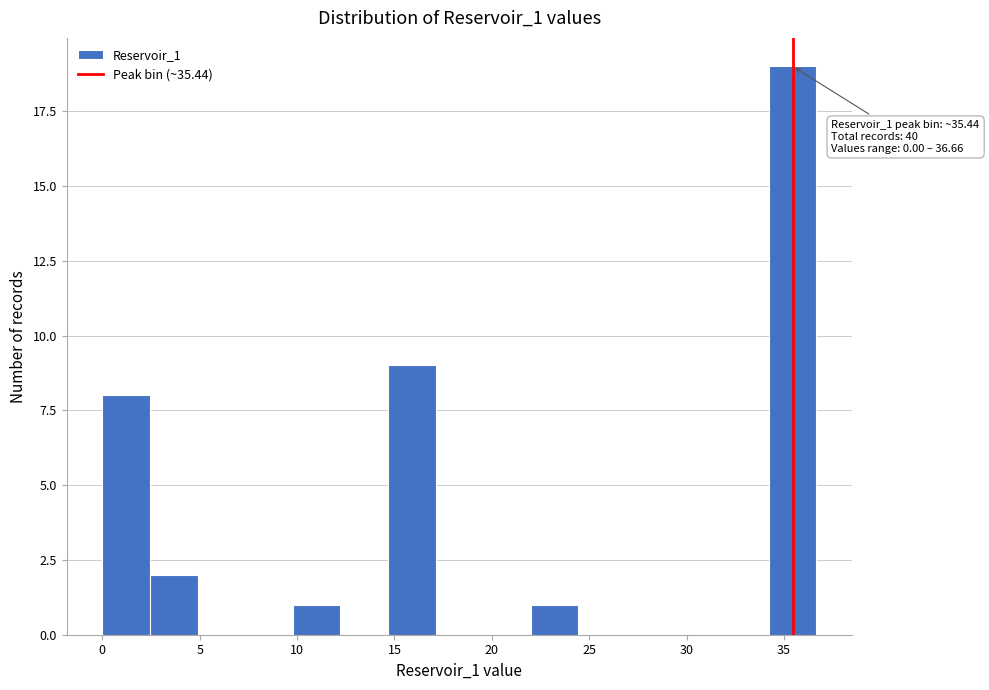

Which range on the x-axis has the tallest bar?

34.0 to 36.5